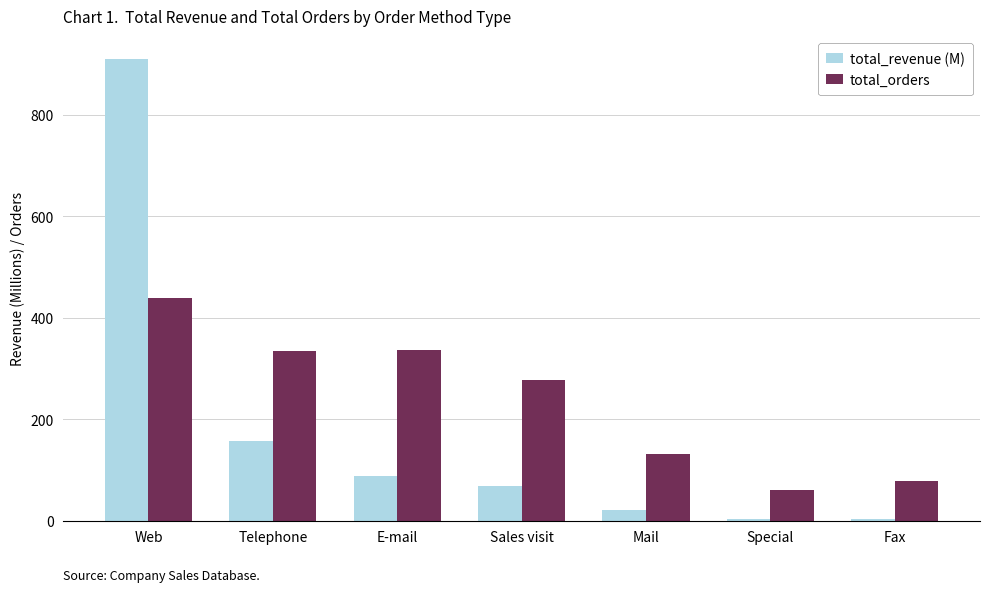

What is the sum of the total_revenue (M) values at Fax and Sales visit?

70.8